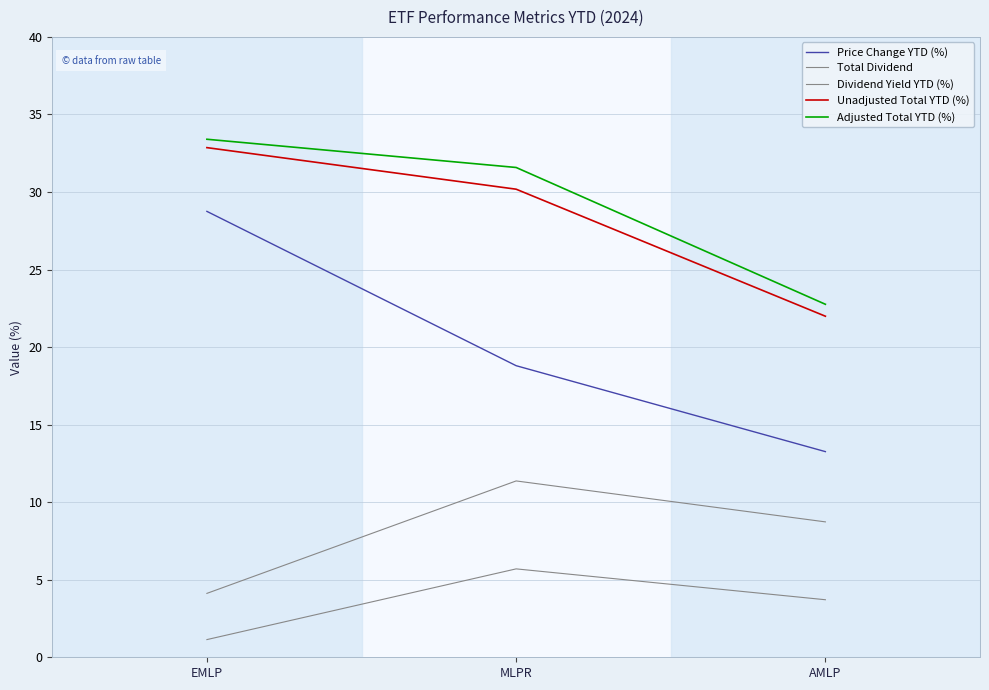

Which series has the largest range (max minus min)?

Price Change YTD (%)